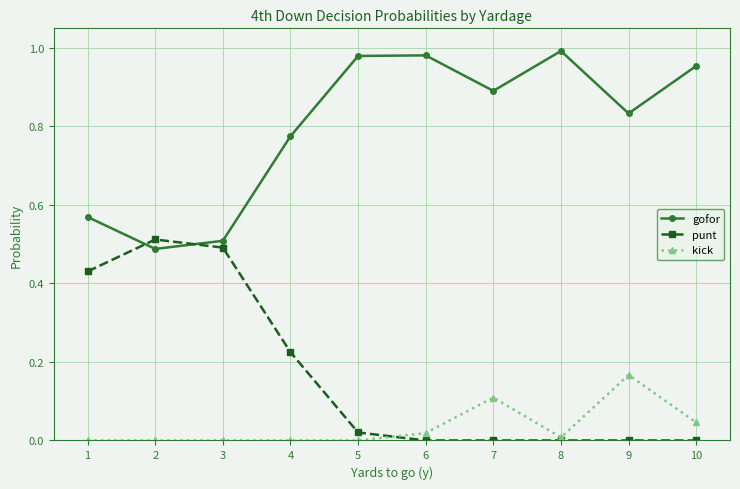

True or false: gofor has a value of 1.0 at 10.

True